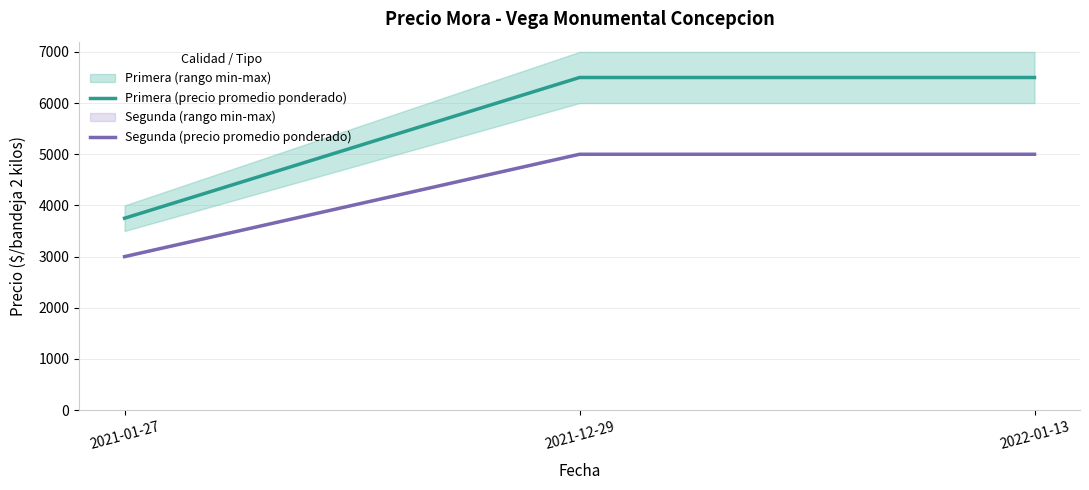

What is the average value of the Primera (precio promedio ponderado) series?

5583